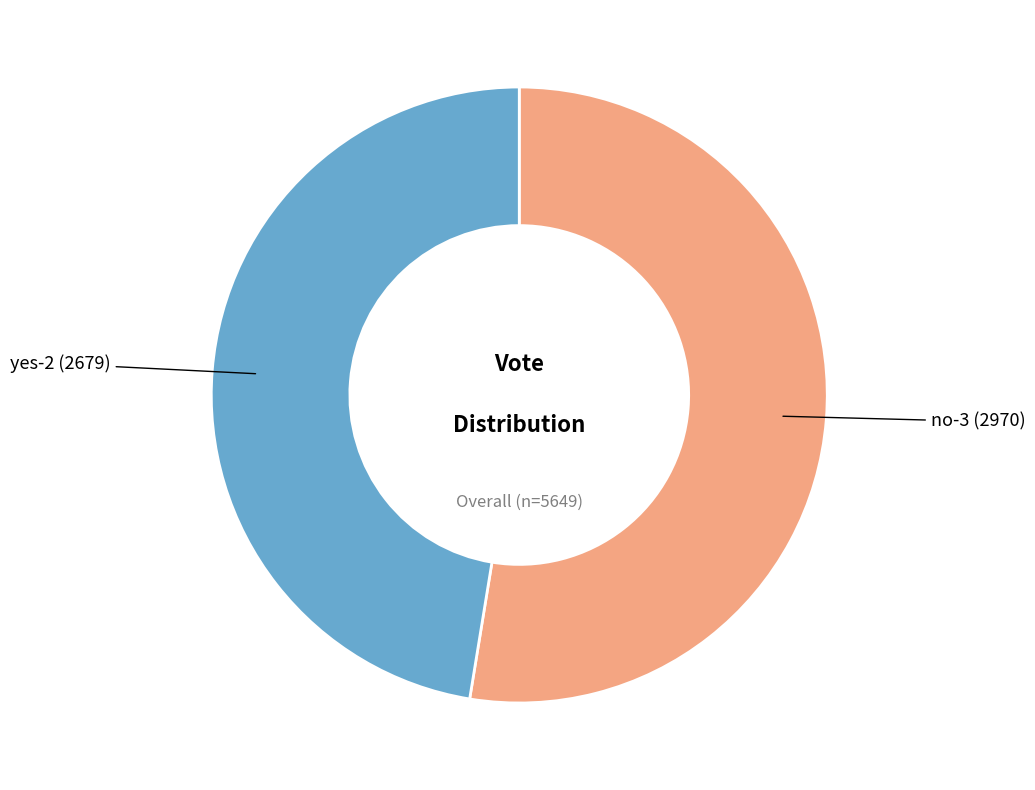

Combined, do no-3 (2970) and yes-2 (2679) account for over 50%?

Yes